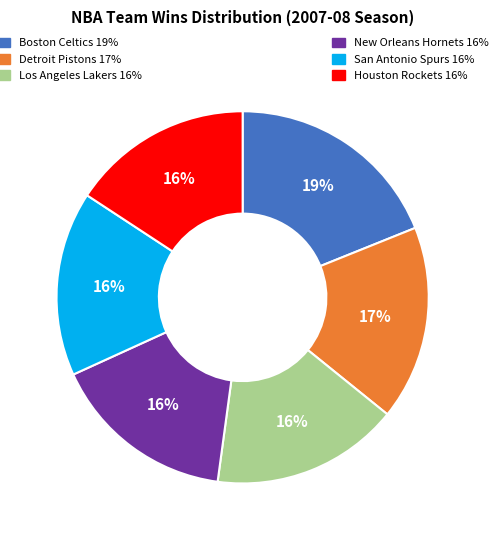

Is there a majority slice in this chart?

No